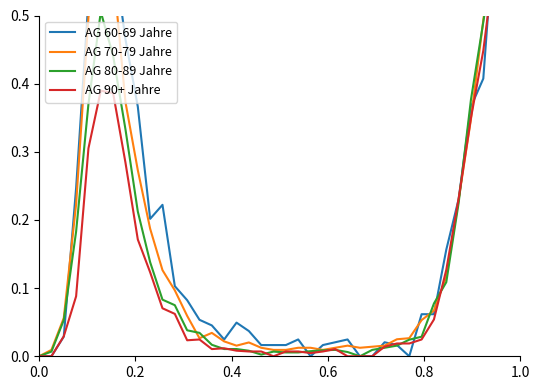

How many values in AG 80-89 Jahre are above zero?

38